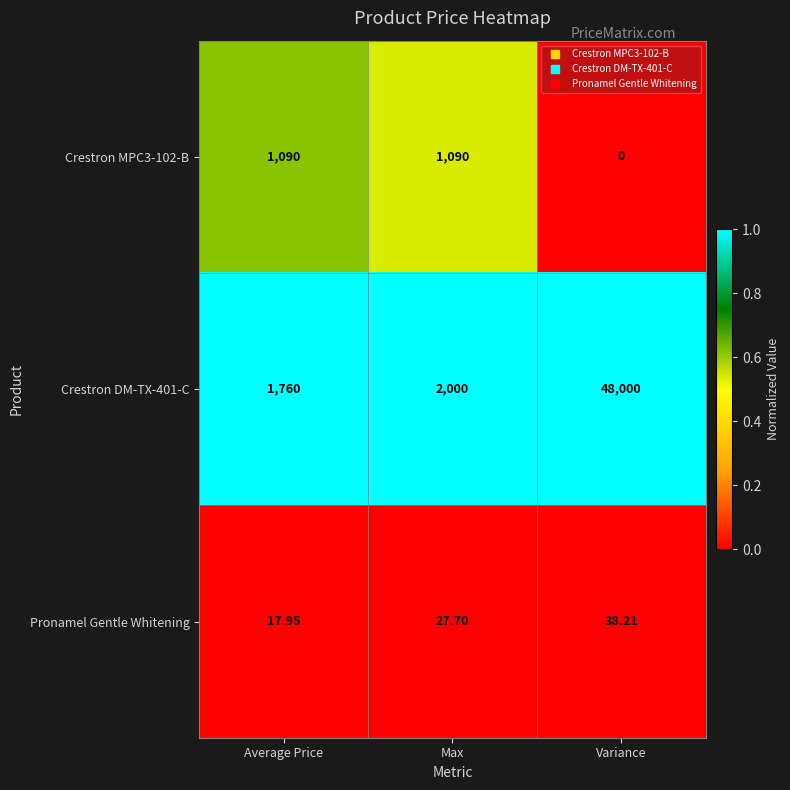

Which label corresponds to the smallest value in the chart?

Variance